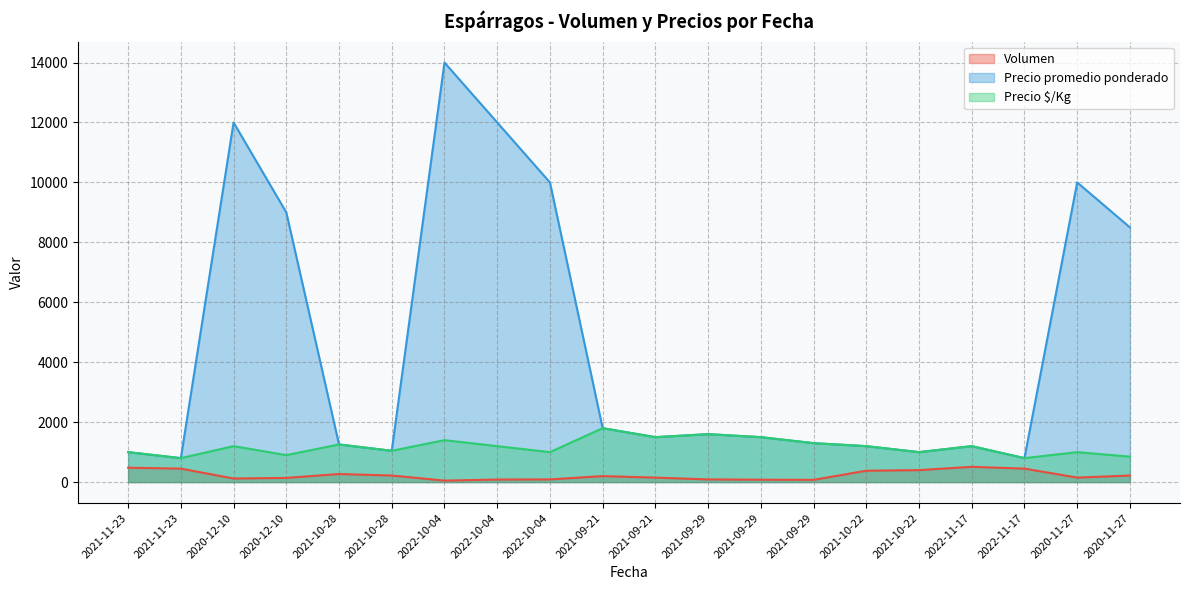

What are all the series names shown in the legend?

Volumen, Precio promedio ponderado, Precio $/Kg